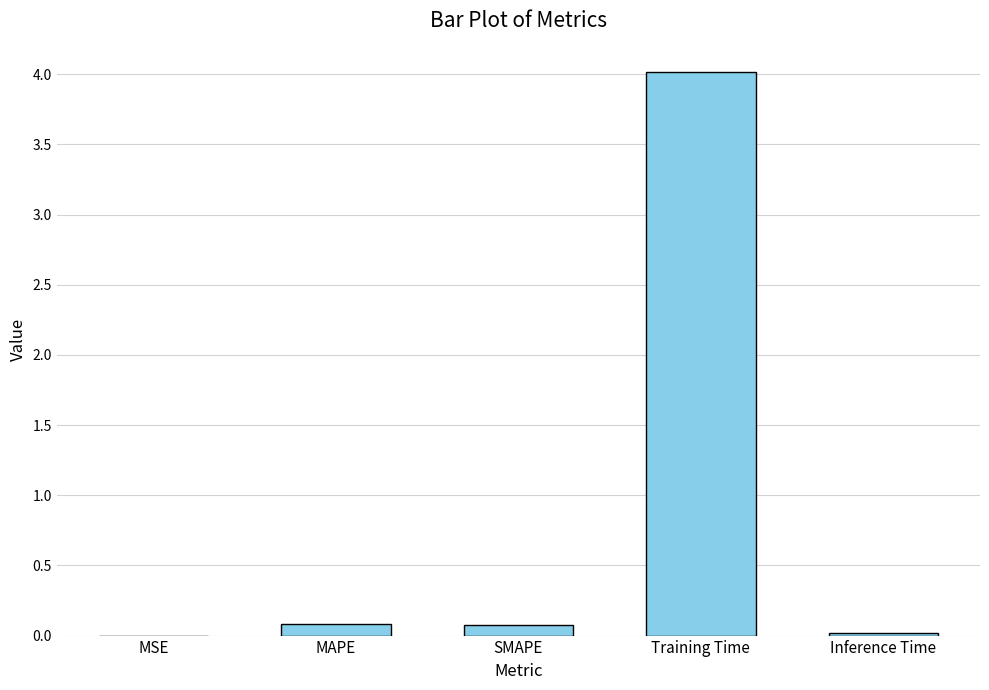

The chart shows a value of 0.1 at MAPE. True or false?

True